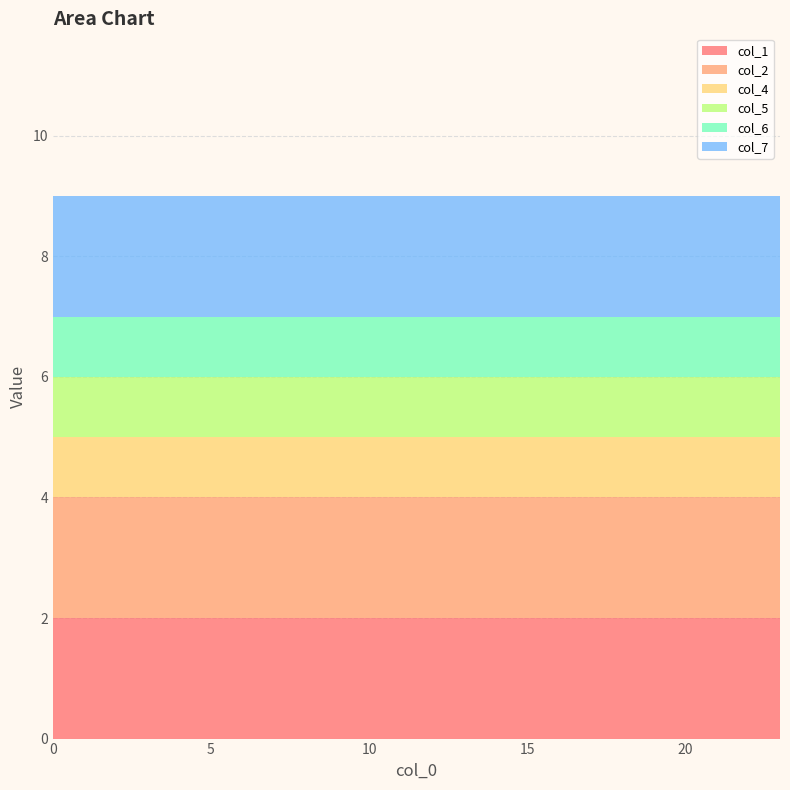

Reading right to left, transcribe all the data shown in this chart.

col_1: 23=2	22=2	21=2	20=2	19=2	18=2	17=2	16=2	15=2	14=2	13=2	12=2	11=2	10=2	9=2	8=2	7=2	6=2	5=2	4=2	3=2	2=2	1=2	0=2
col_2: 23=2	22=2	21=2	20=2	19=2	18=2	17=2	16=2	15=2	14=2	13=2	12=2	11=2	10=2	9=2	8=2	7=2	6=2	5=2	4=2	3=2	2=2	1=2	0=2
col_4: 23=1	22=1	21=1	20=1	19=1	18=1	17=1	16=1	15=1	14=1	13=1	12=1	11=1	10=1	9=1	8=1	7=1	6=1	5=1	4=1	3=1	2=1	1=1	0=1
col_5: 23=1	22=1	21=1	20=1	19=1	18=1	17=1	16=1	15=1	14=1	13=1	12=1	11=1	10=1	9=1	8=1	7=1	6=1	5=1	4=1	3=1	2=1	1=1	0=1
col_6: 23=1	22=1	21=1	20=1	19=1	18=1	17=1	16=1	15=1	14=1	13=1	12=1	11=1	10=1	9=1	8=1	7=1	6=1	5=1	4=1	3=1	2=1	1=1	0=1
col_7: 23=2	22=2	21=2	20=2	19=2	18=2	17=2	16=2	15=2	14=2	13=2	12=2	11=2	10=2	9=2	8=2	7=2	6=2	5=2	4=2	3=2	2=2	1=2	0=2